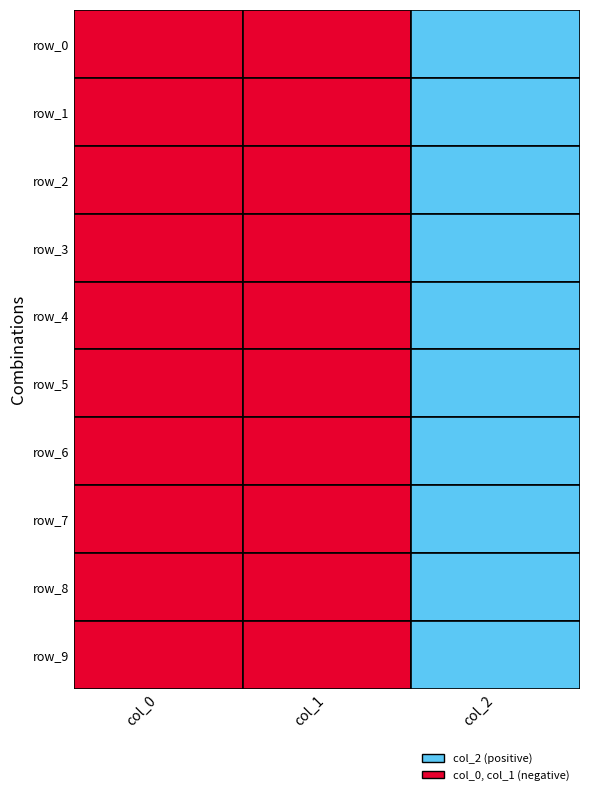

True or false: col_2 has a value of 1.6 at 0.

False